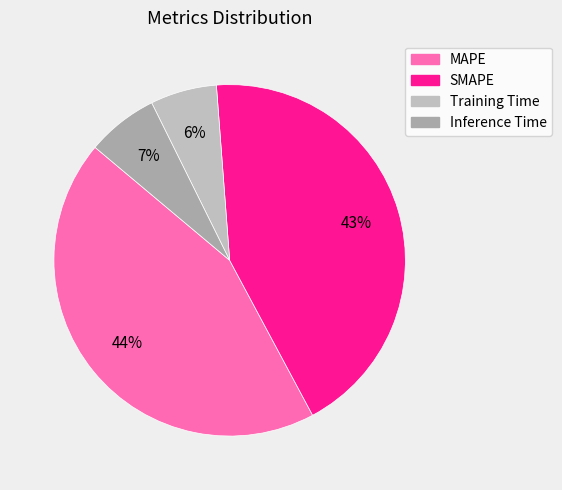

The SMAPE slice represents 43% of the pie. True or false?

True